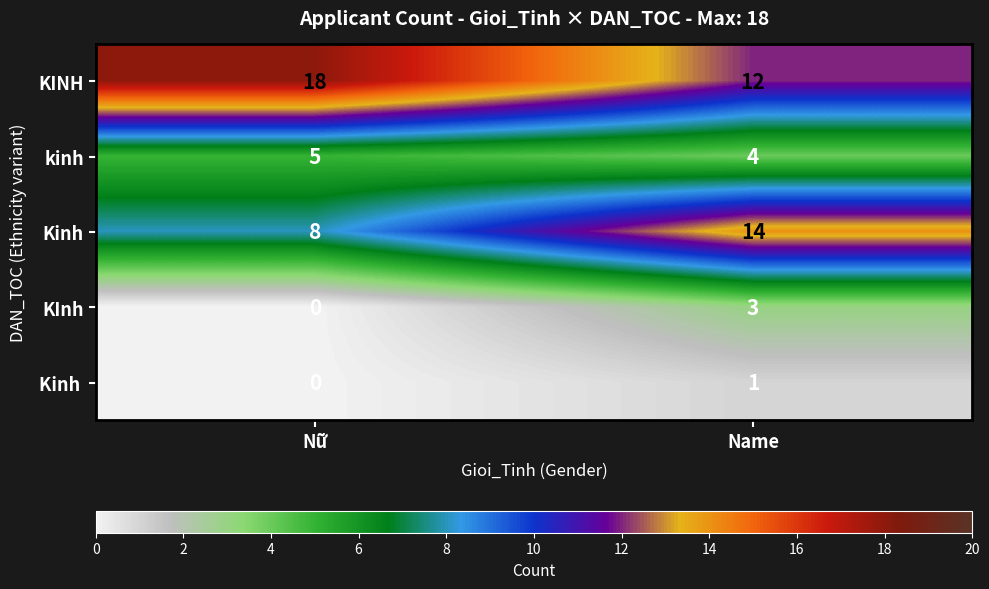

What is the spread (max minus min) of values at Name?

13